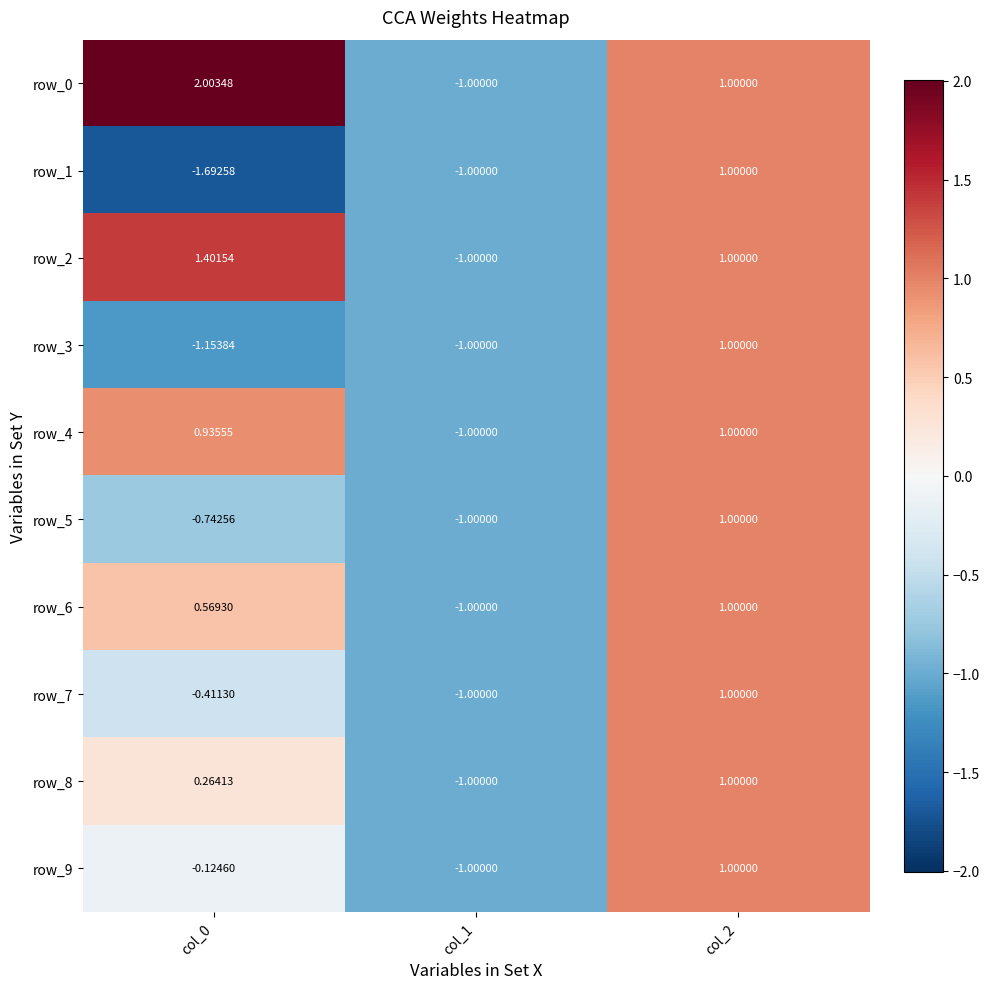

Which series has the largest total across all categories?

row_0